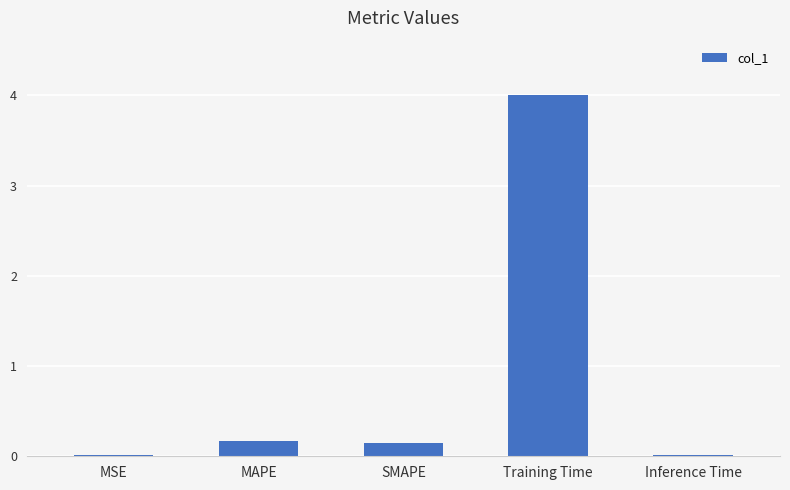

How many distinct data groups are displayed?

1